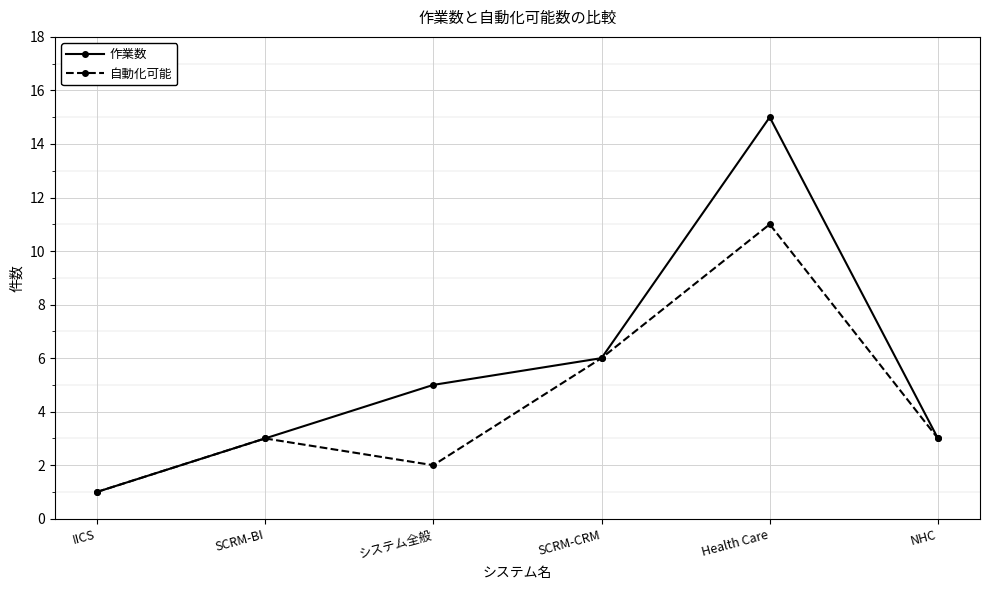

Reading left to right, list all the values displayed in this chart.

作業数: 1	3	5	6	15	3
自動化可能: 1	3	2	6	11	3